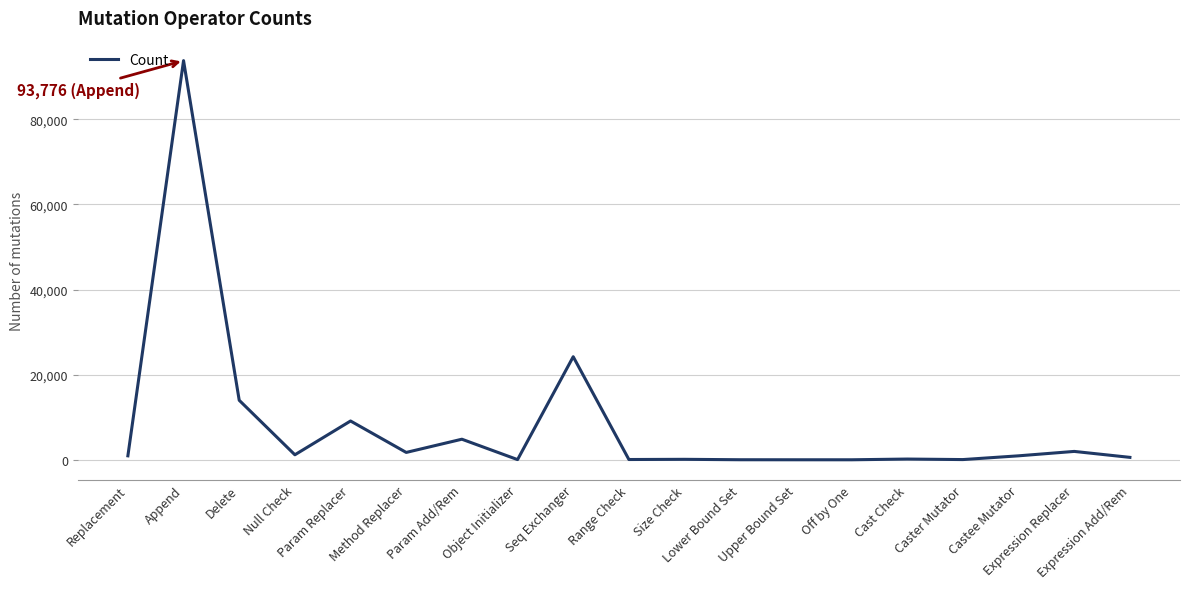

What value does the data have at Delete?

13982